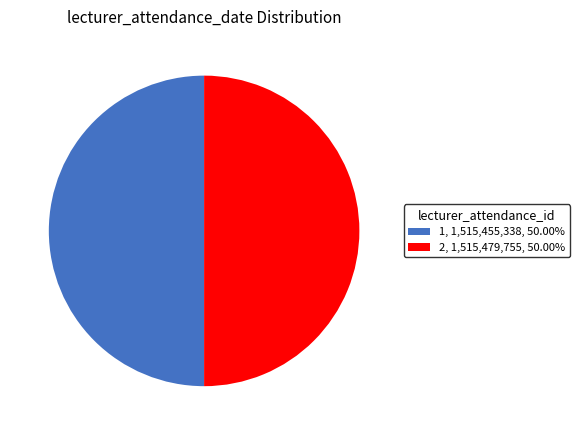

Approximately how many times larger is the value at 1, 1,515,455,338, 50.00% compared to 2, 1,515,479,755, 50.00%?

1.0